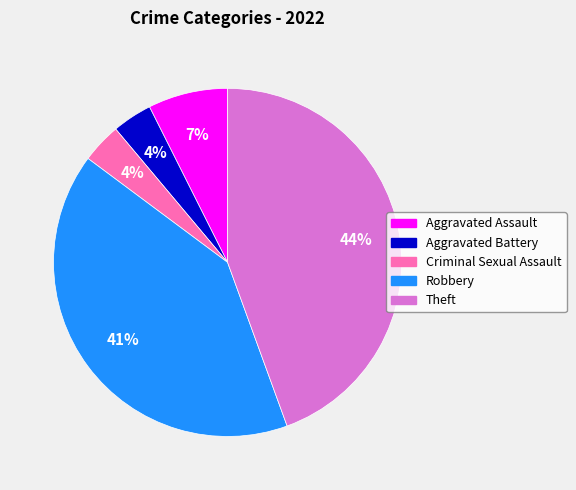

What percentage is the Aggravated Battery slice, to the nearest percent?

4%